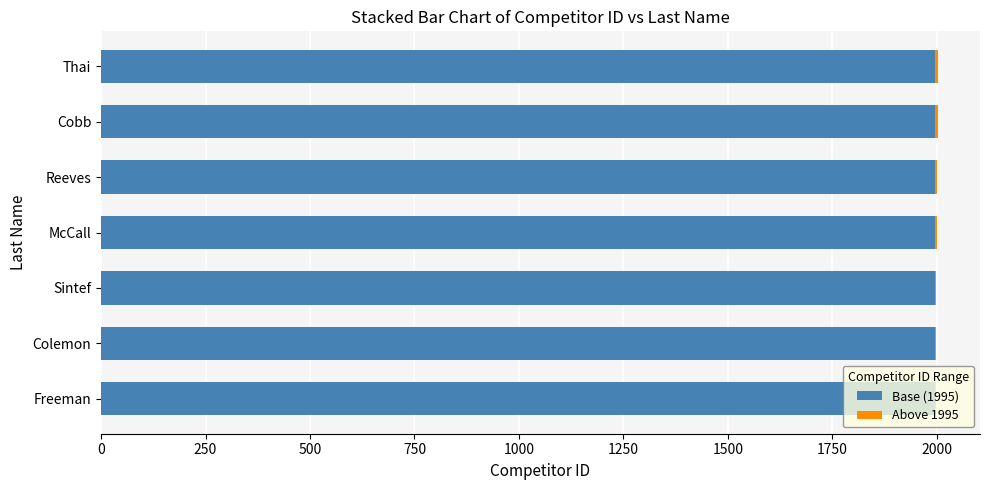

The Base (1995) series shows 1003 at Colemon. True or false?

False